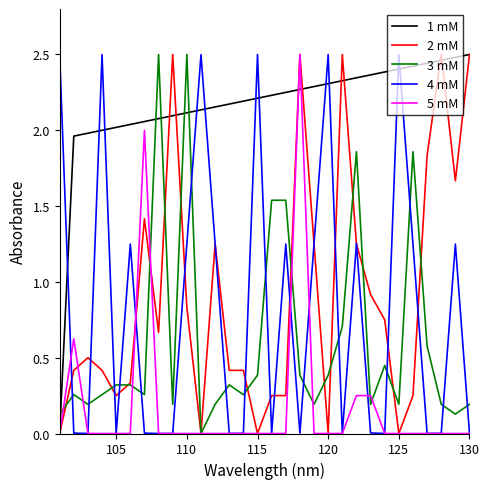

What are all the series names shown in the legend?

1 mM, 2 mM, 3 mM, 4 mM, 5 mM